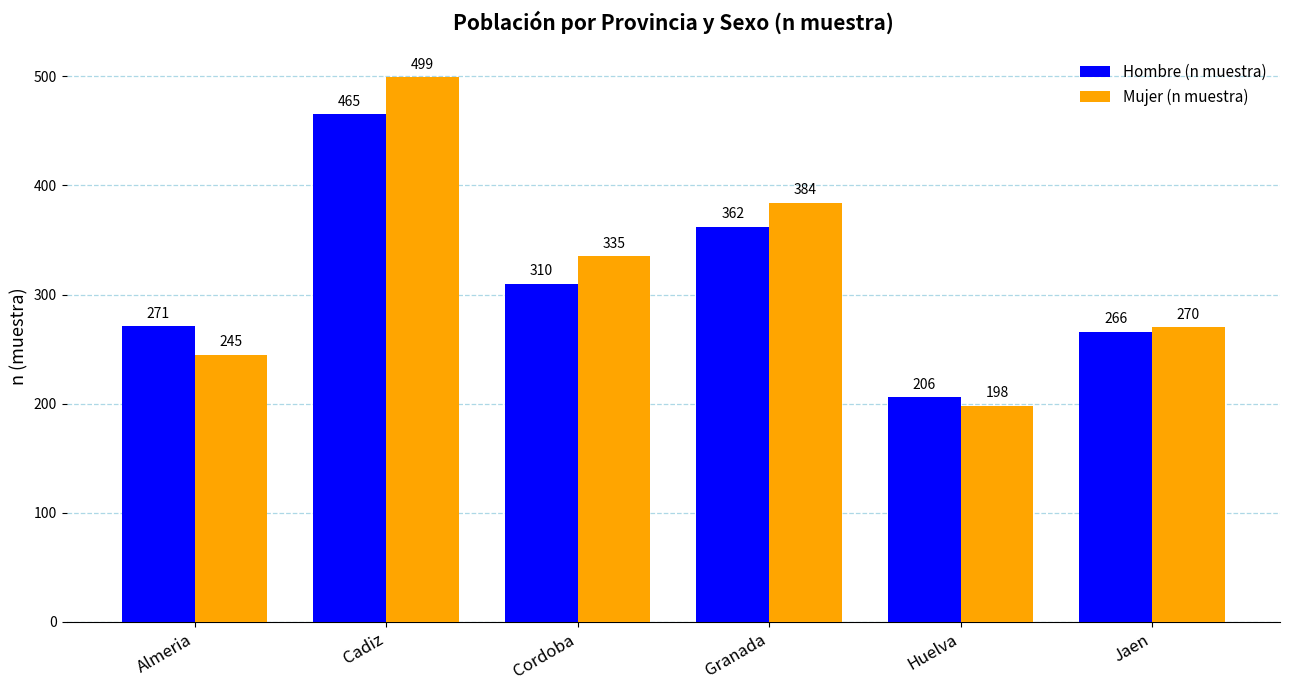

What is the sum of all Mujer (n muestra) values?

1931